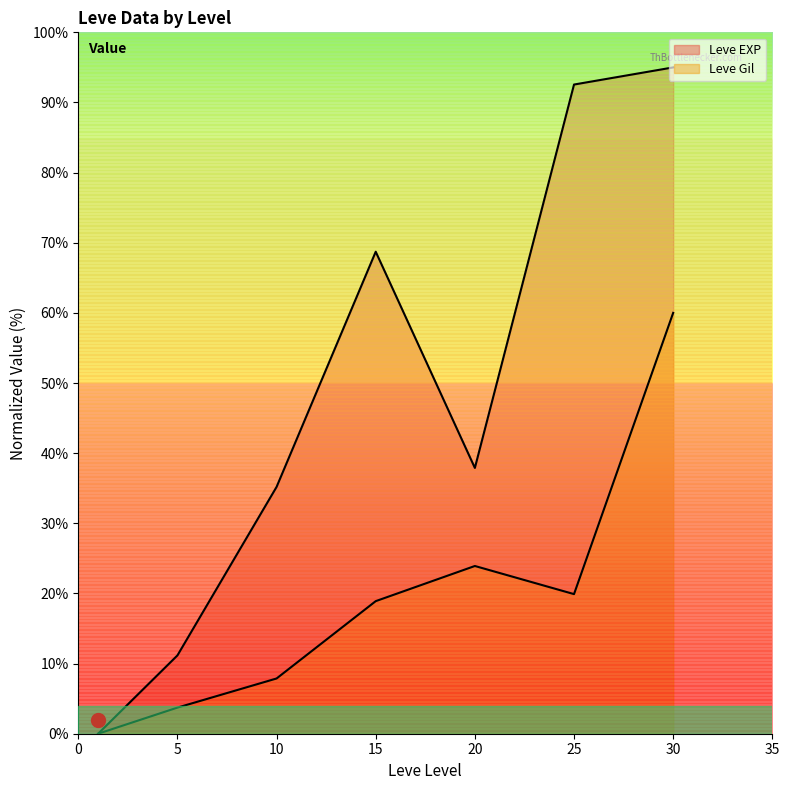

What is the sum of the Leve Gil values at 5 and 30?

63.7